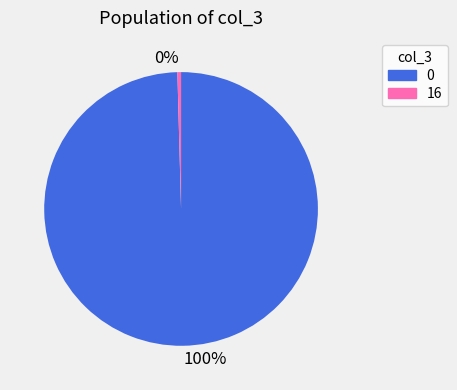

Which category has the smallest portion of the pie?

16